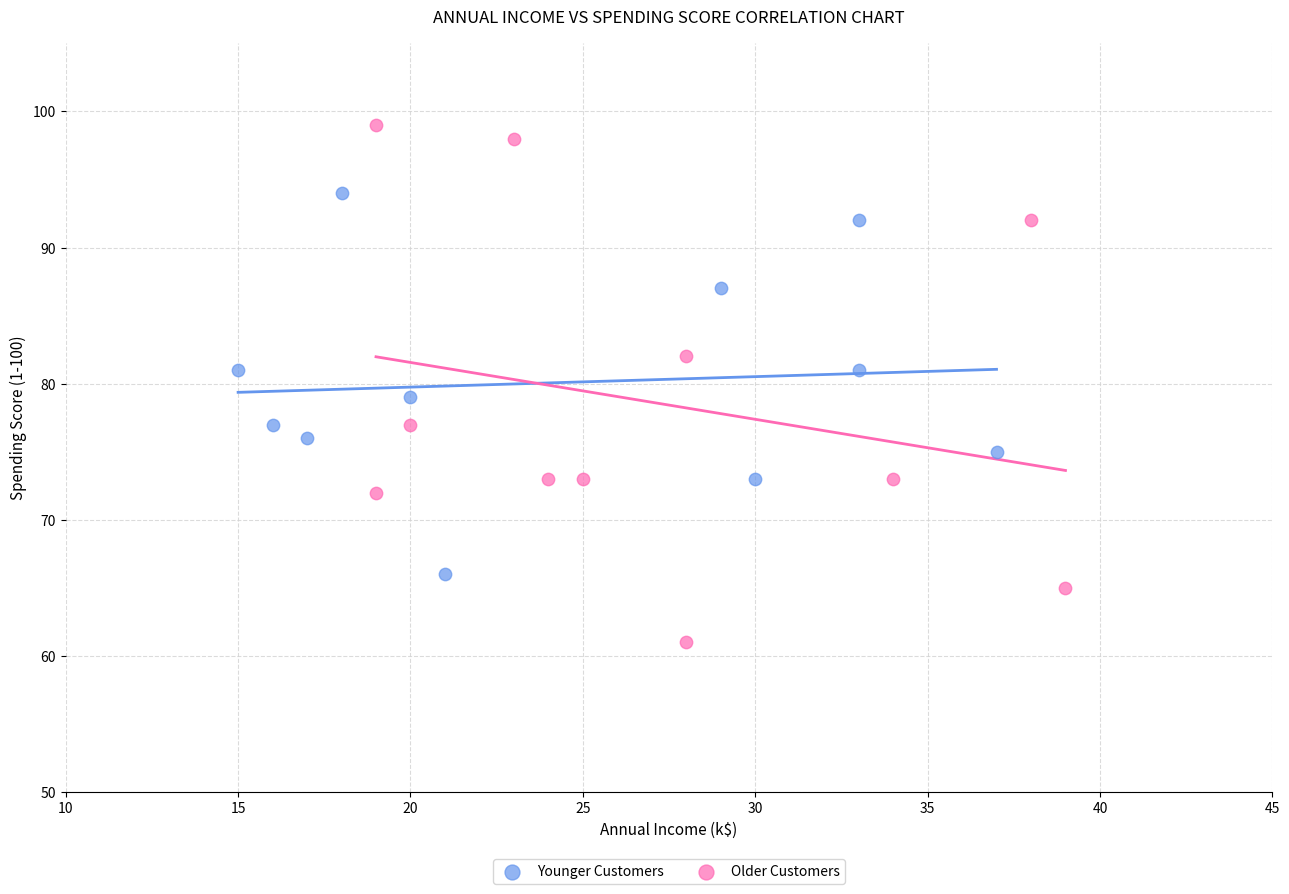

Which series has the largest Y range (max minus min)?

Older Customers